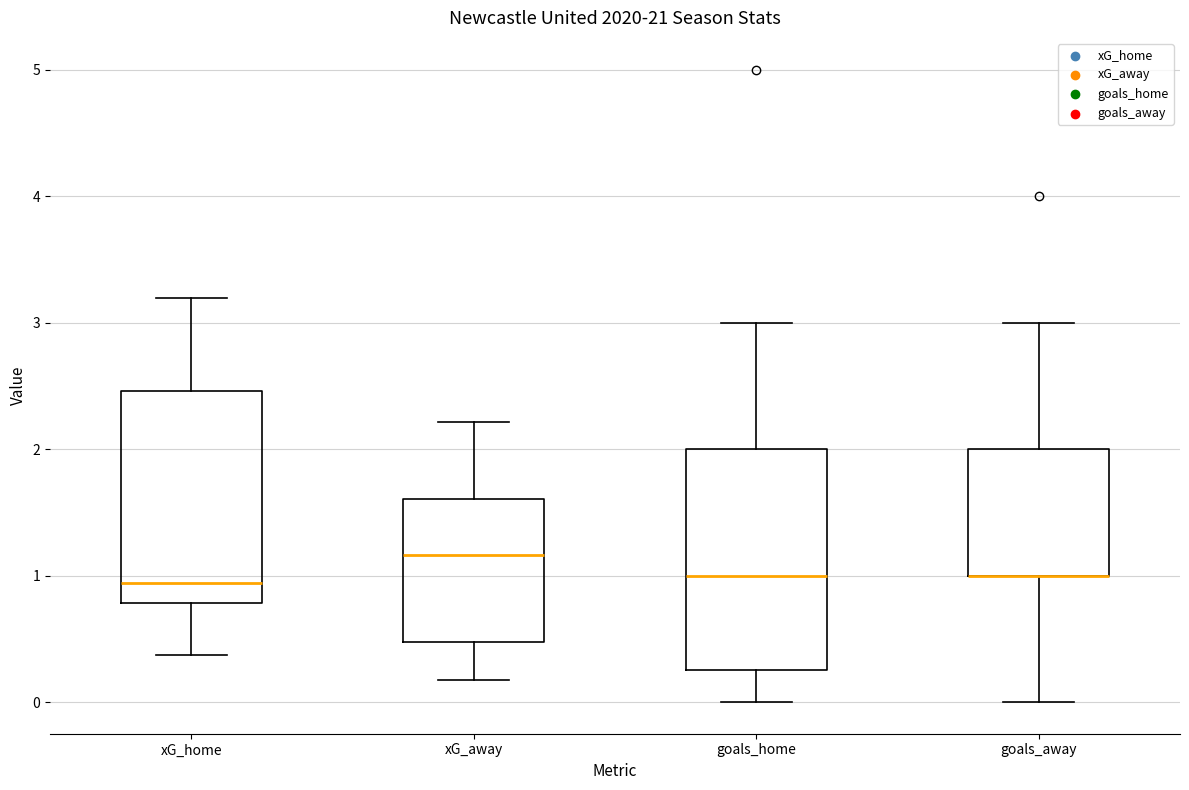

Reading left to right, transcribe this box plot: for each box, give where its median line is, the range the box spans, and where its two whiskers end, as read against the y-axis. The values are not printed on the chart, so give them approximately, as read against the axis.

xG_home: median 0.9, box 0.8 to 2.5, whiskers 0.4 to 3.2
xG_away: median 1.2, box 0.5 to 1.6, whiskers 0.2 to 2.2
goals_home: median 1.0, box 0.3 to 2.0, whiskers 0.0 to 3.0
goals_away: median 1.0 (drawn on the box's lower edge), box 1.0 to 2.0, whiskers 0.0 to 3.0